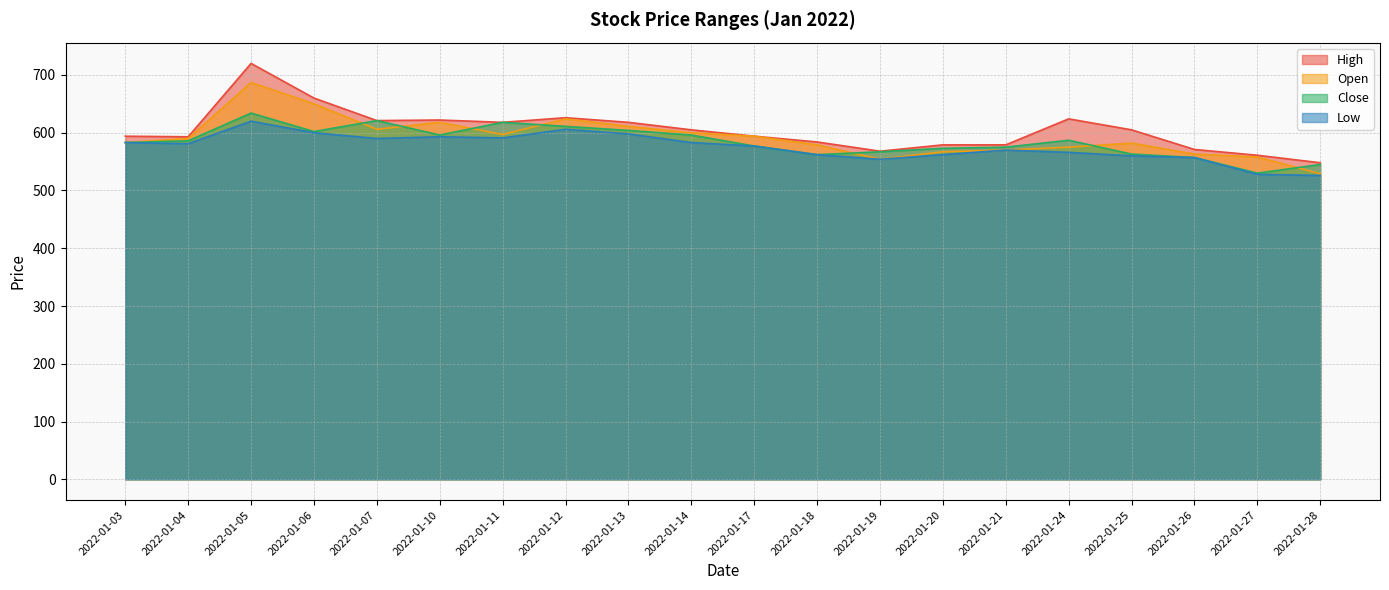

Which category has the lowest value across all series?

2022-01-28